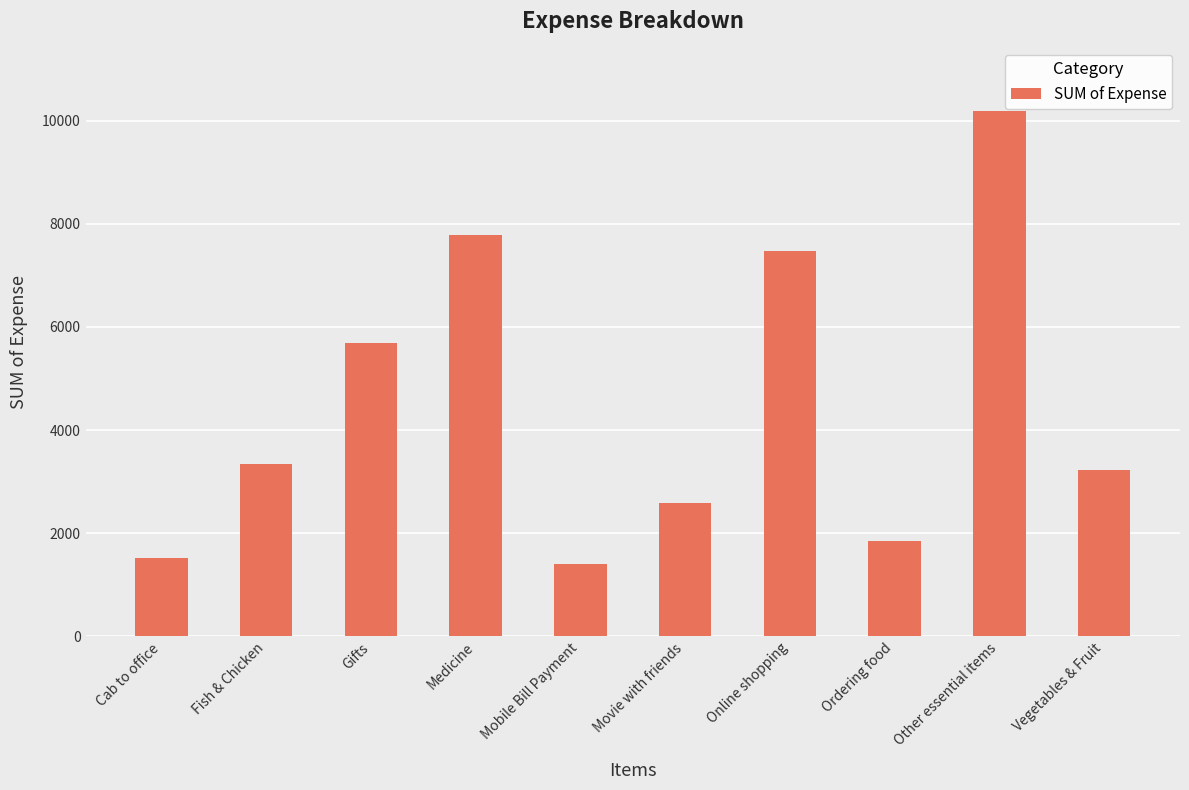

List the labels in order of value, smallest first.

Mobile Bill Payment, Cab to office, Ordering food, Movie with friends, Vegetables & Fruit, Fish & Chicken, Gifts, Online shopping, Medicine, Other essential items